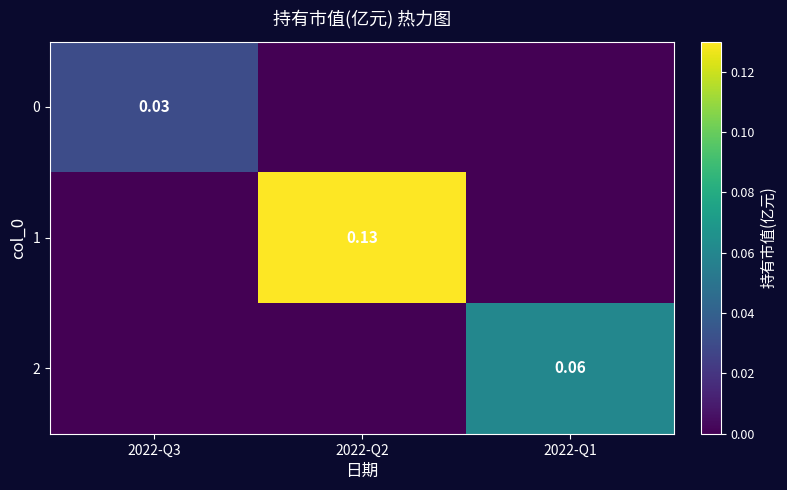

Is the value of 0 at 2022-Q3 greater than the value of 1 at 2022-Q2?

No